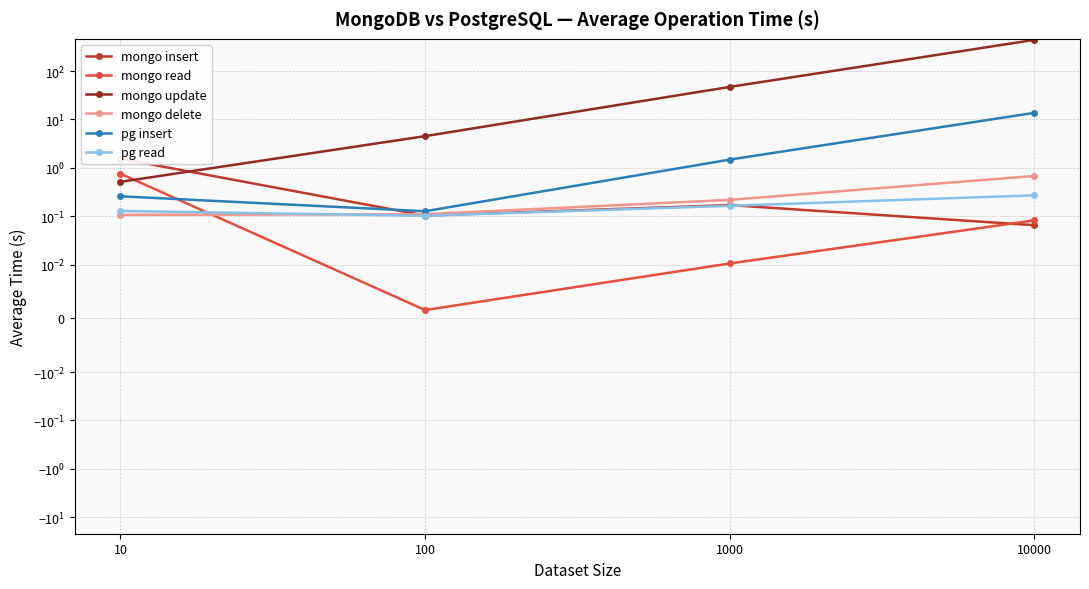

List the series in order of their peak value, highest first.

mongo update, pg insert, mongo insert, mongo read, mongo delete, pg read